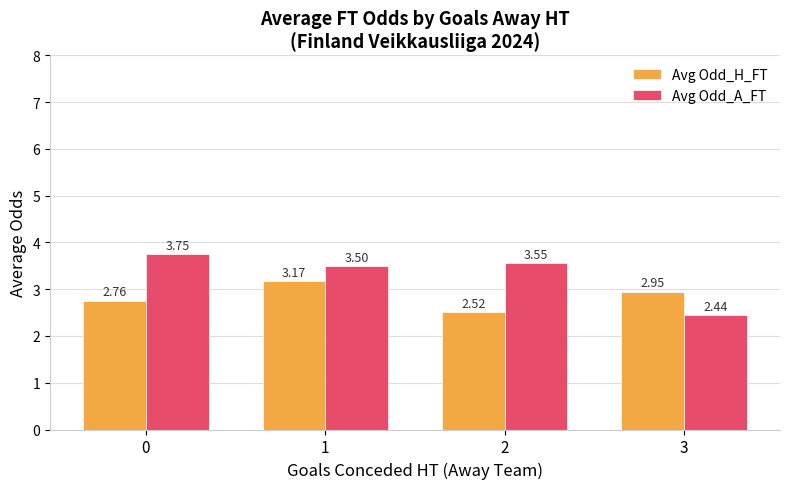

Rank the series by their average value, from lowest to highest.

Avg Odd_H_FT, Avg Odd_A_FT